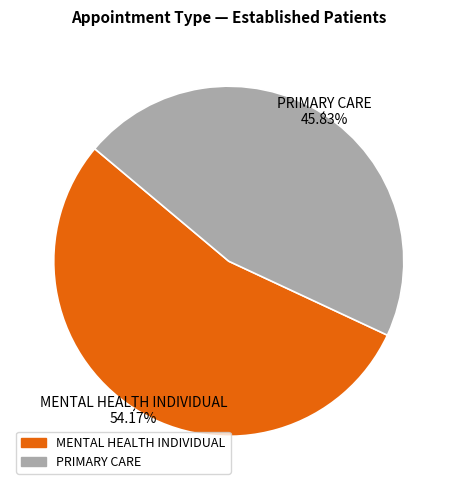

Is there a majority slice in this chart?

Yes